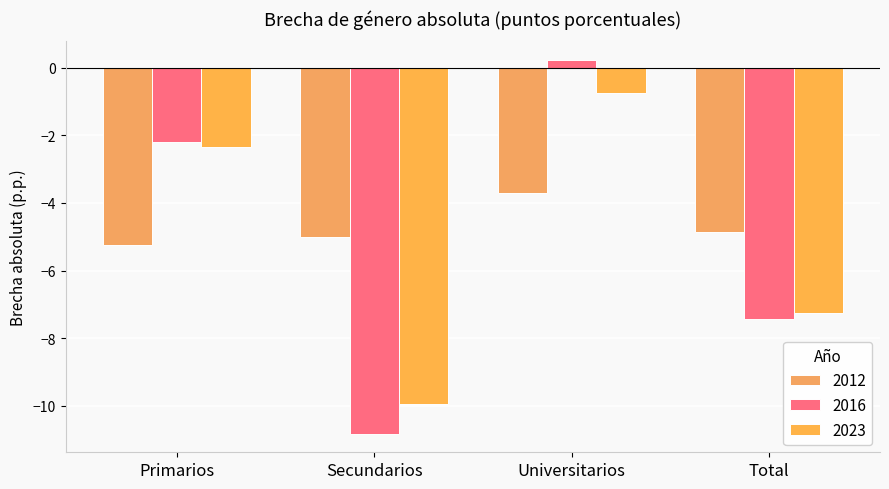

True or false: 2012 has a value of -3.7 at Universitarios.

True